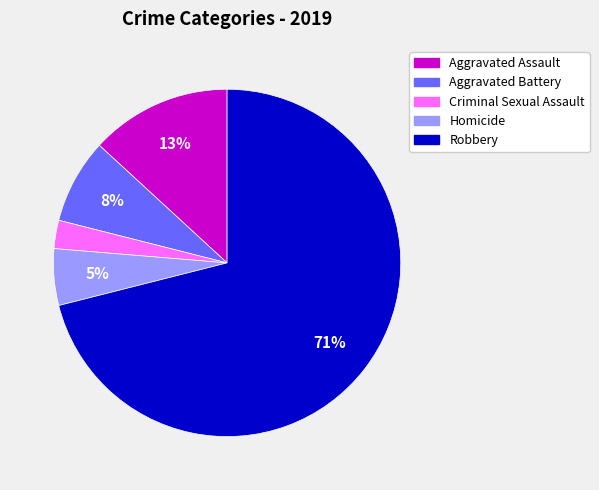

To the nearest percent, what portion does Aggravated Battery represent?

8%